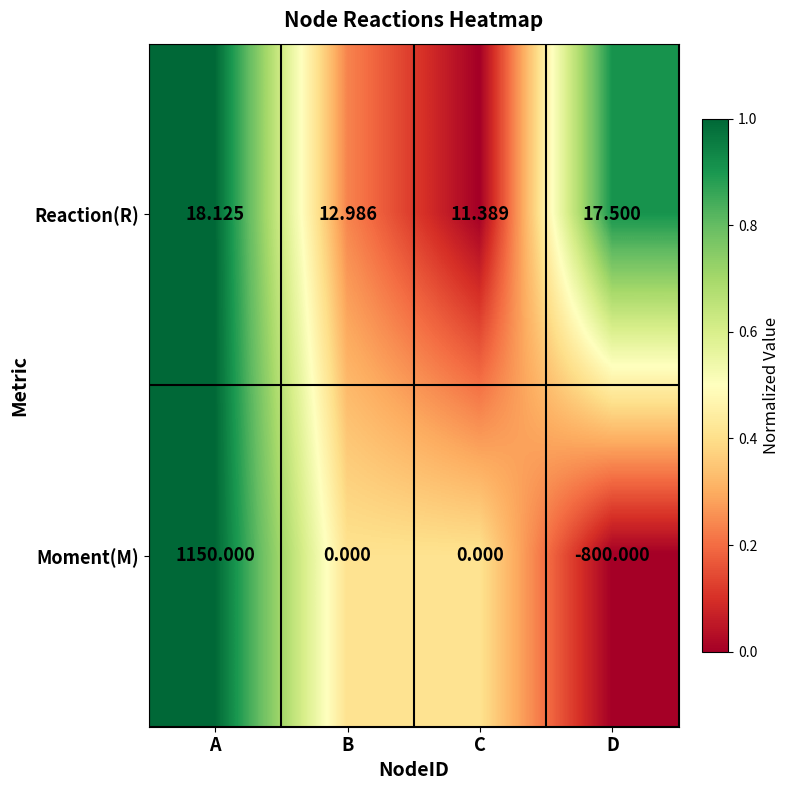

Which series has the largest range (max minus min)?

Moment(M)